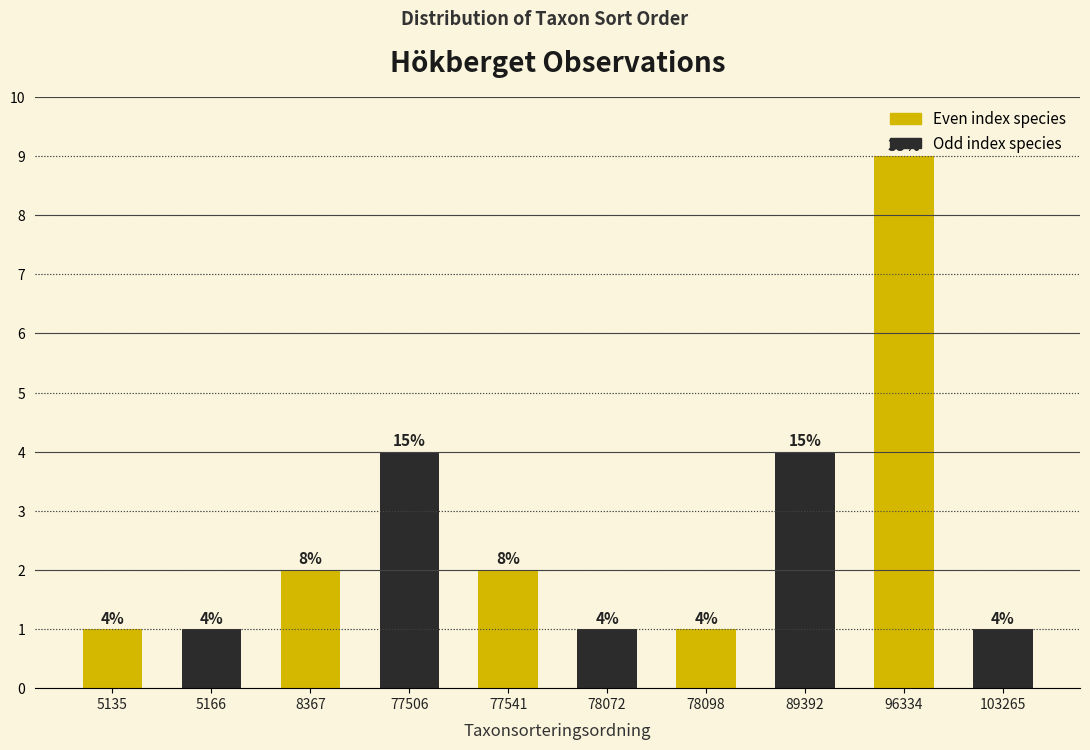

What is the change in value from 77506 to 78098?

-3